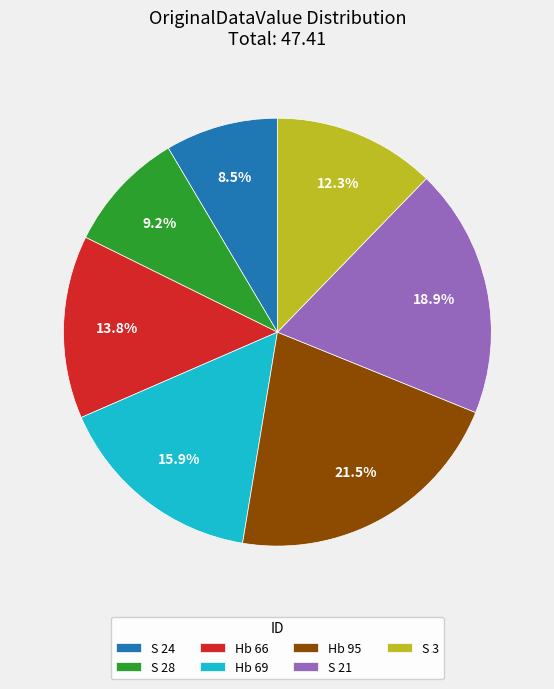

What percentage is NOT represented by S 28?

90.8%